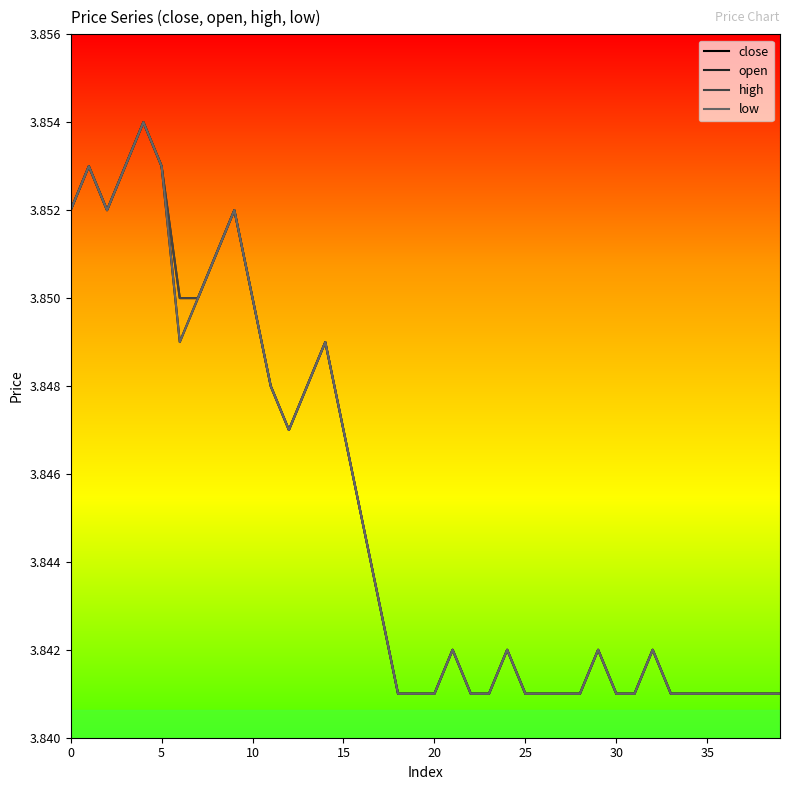

True or false: low and open cross at least once.

False